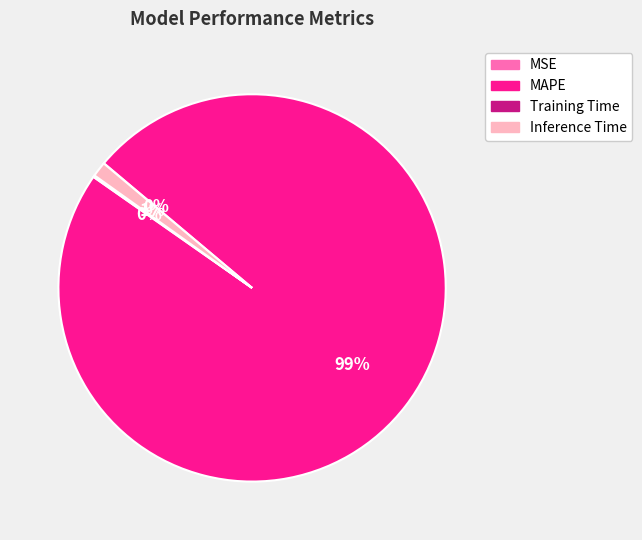

To the nearest percent, what is the average slice percentage?

25%